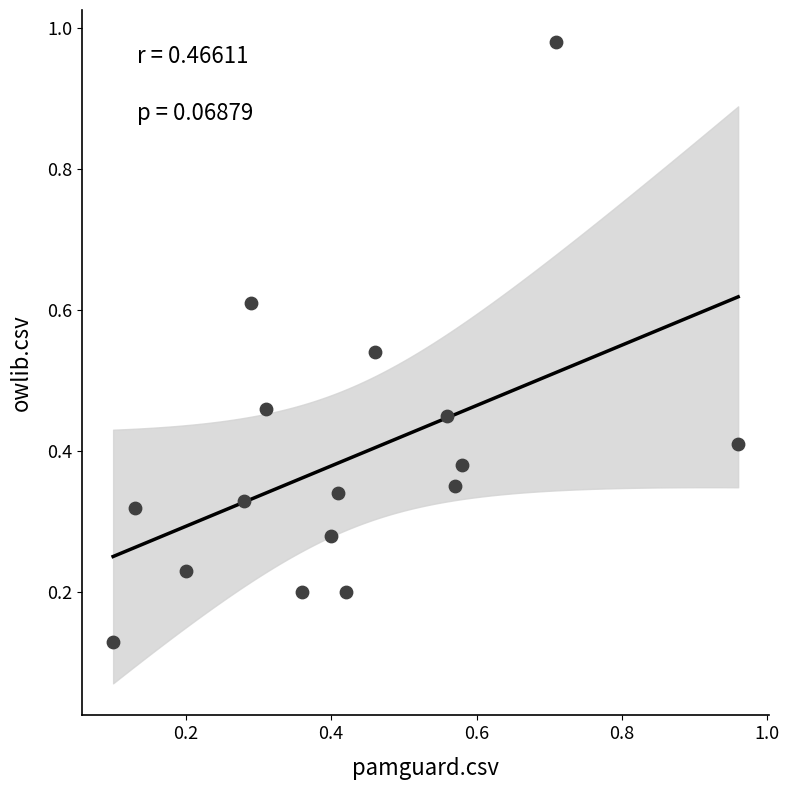

What is the range of X values (max minus min)?

0.9